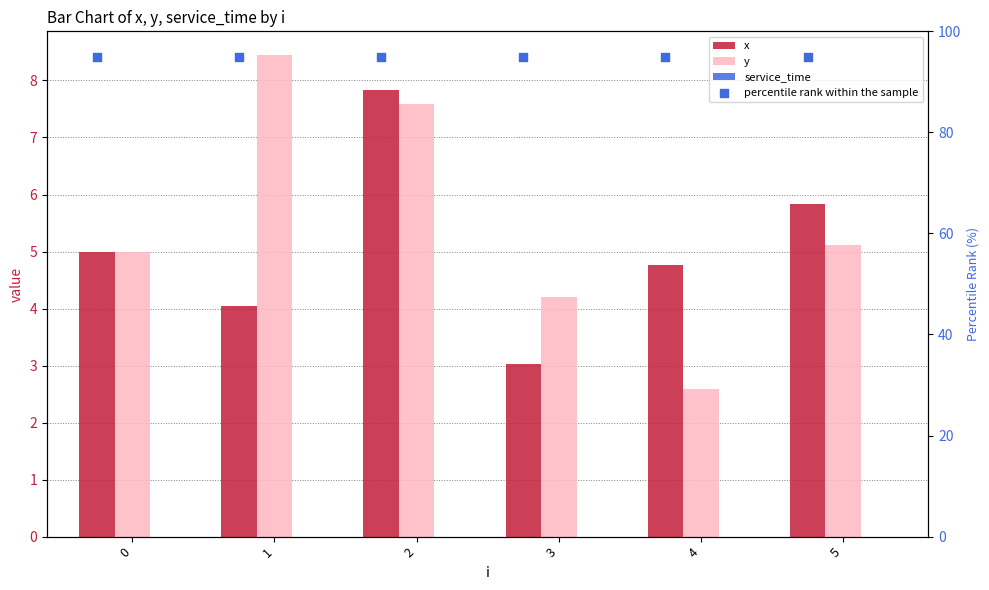

At how many categories does at least one series exceed 17?

6